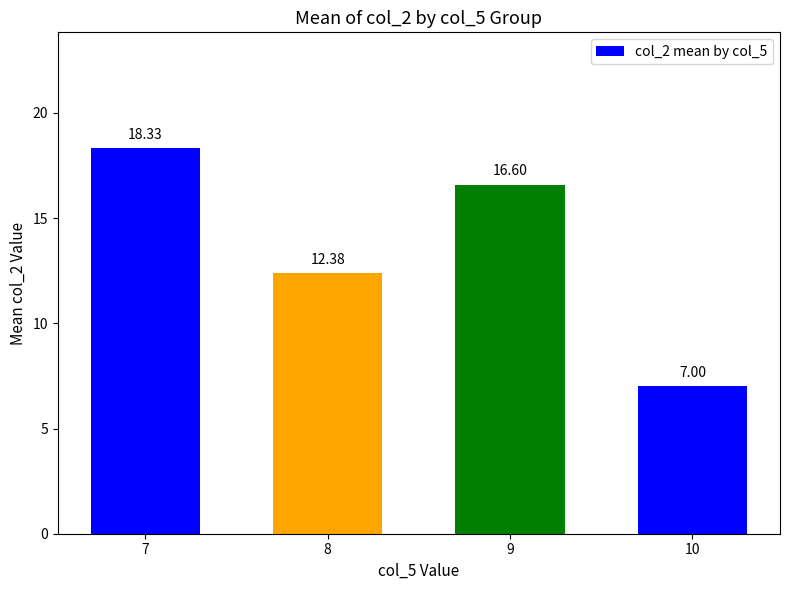

What is the greatest value displayed?

18.3